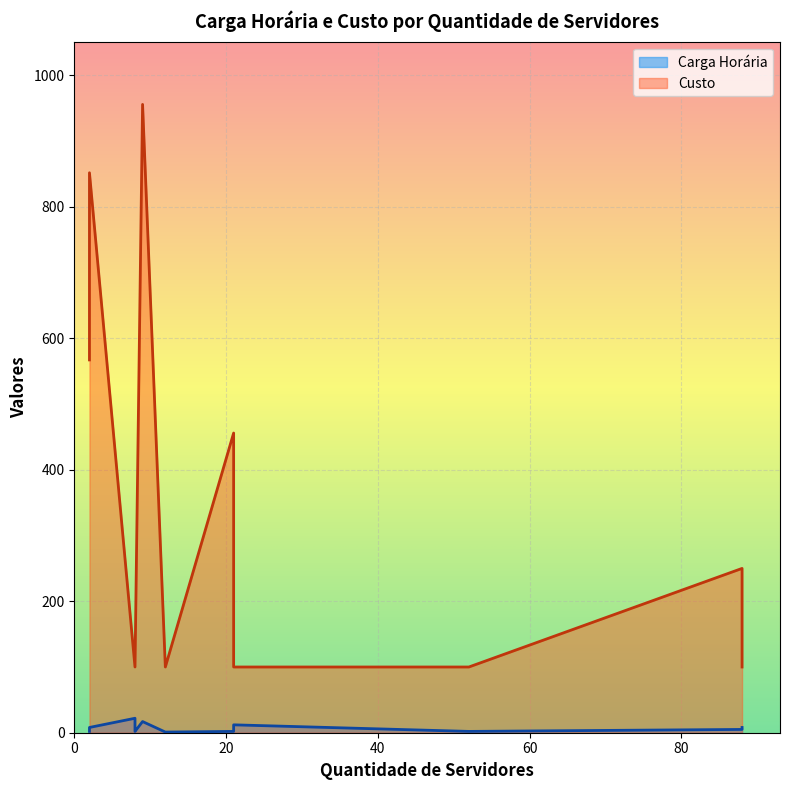

What is the approximate value of Custo at 21?

456.0